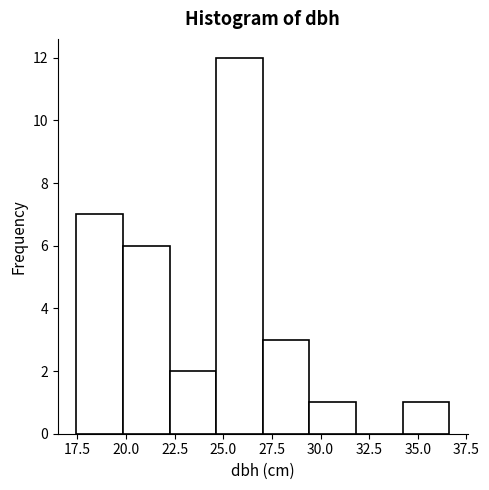

Which range on the x-axis has the tallest bar?

24.5 to 27.0